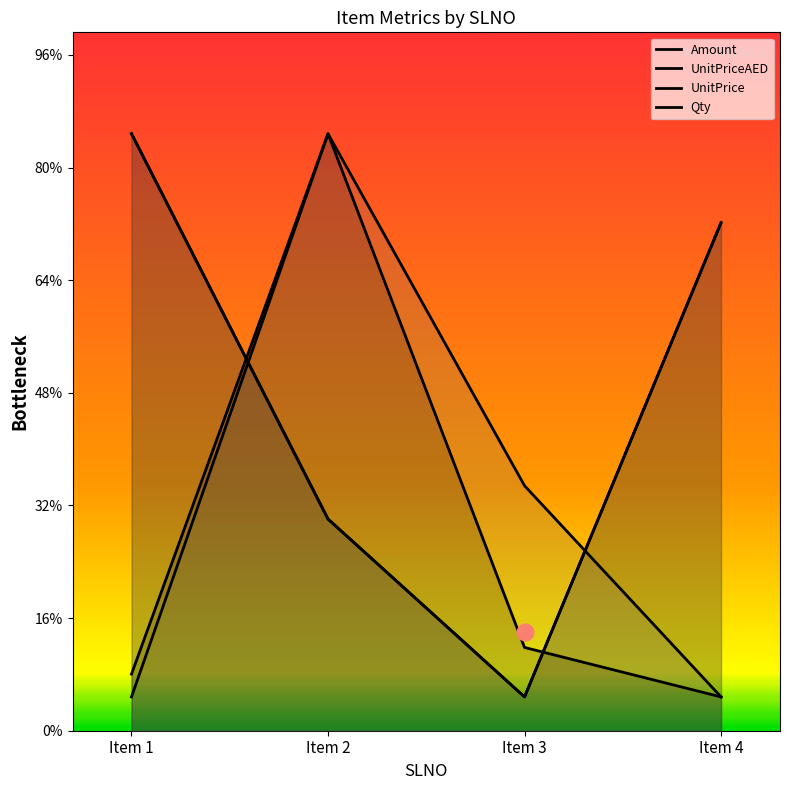

Count the number of categories in the chart.

4